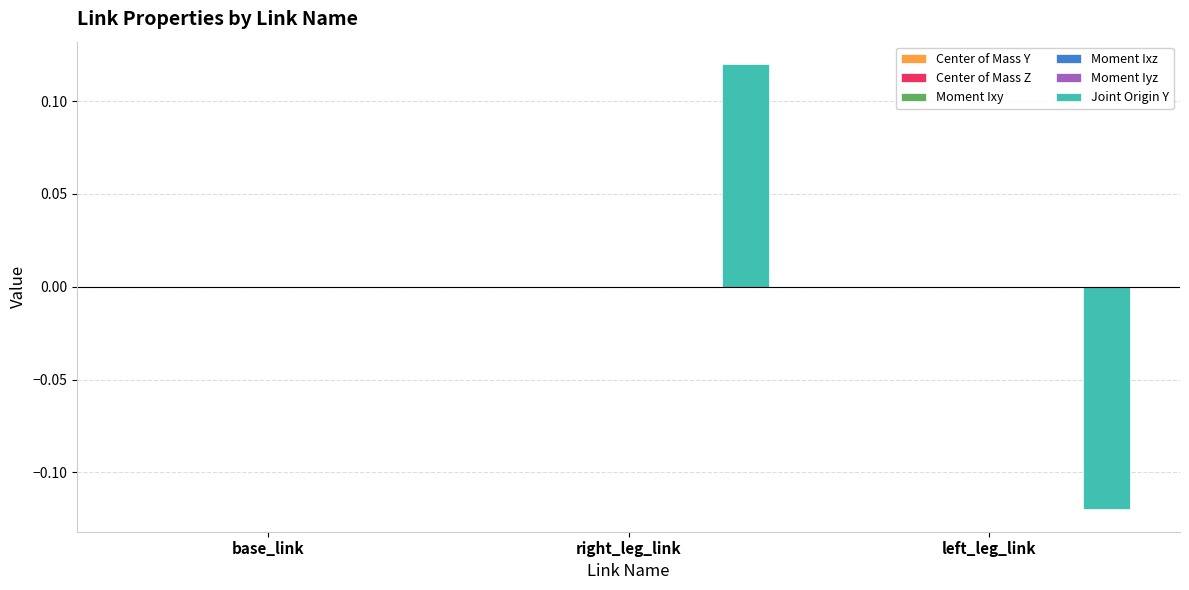

Which series changed the most between base_link and right_leg_link?

Joint Origin Y